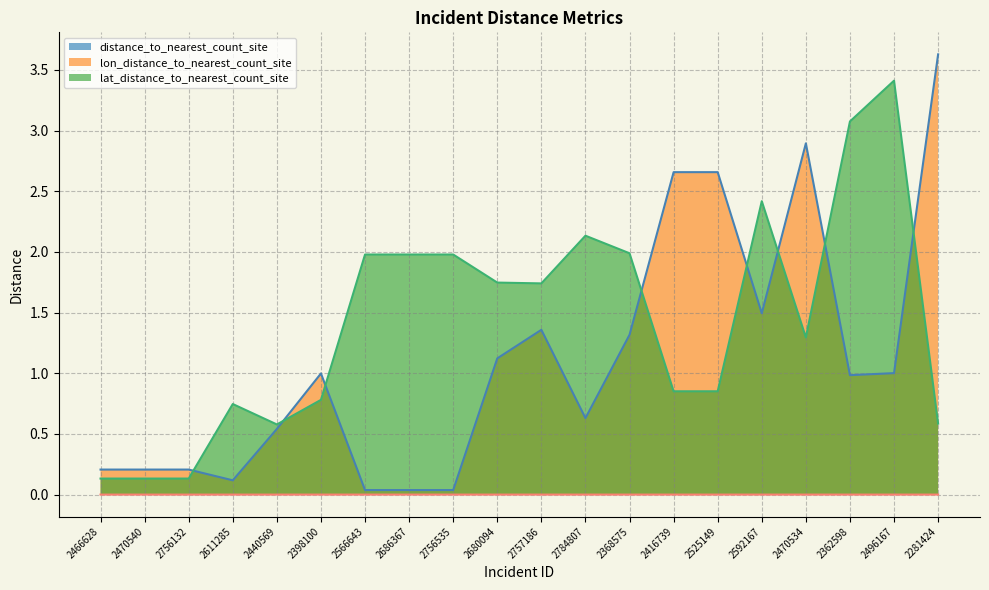

How many lines are shown in the chart?

3